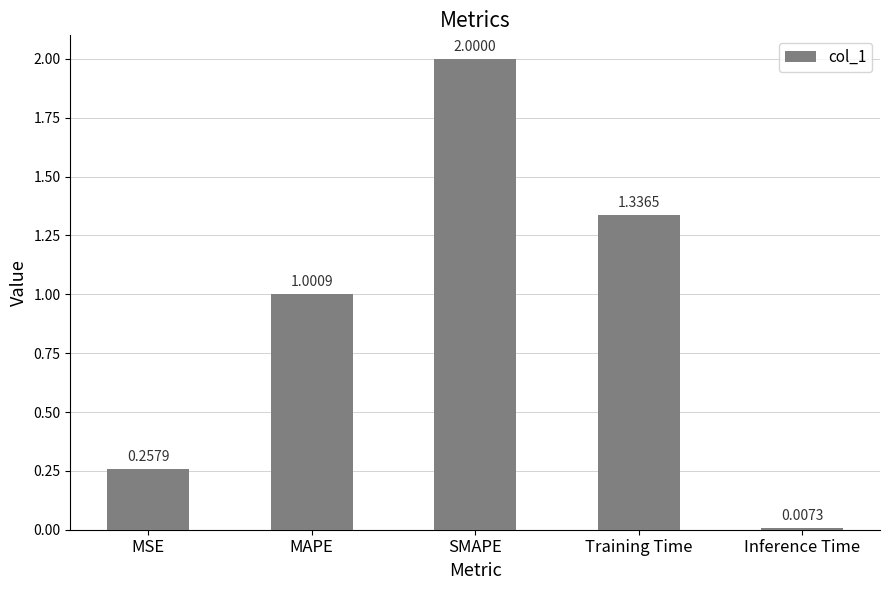

What is the label of the 4th bar from the right?

MAPE